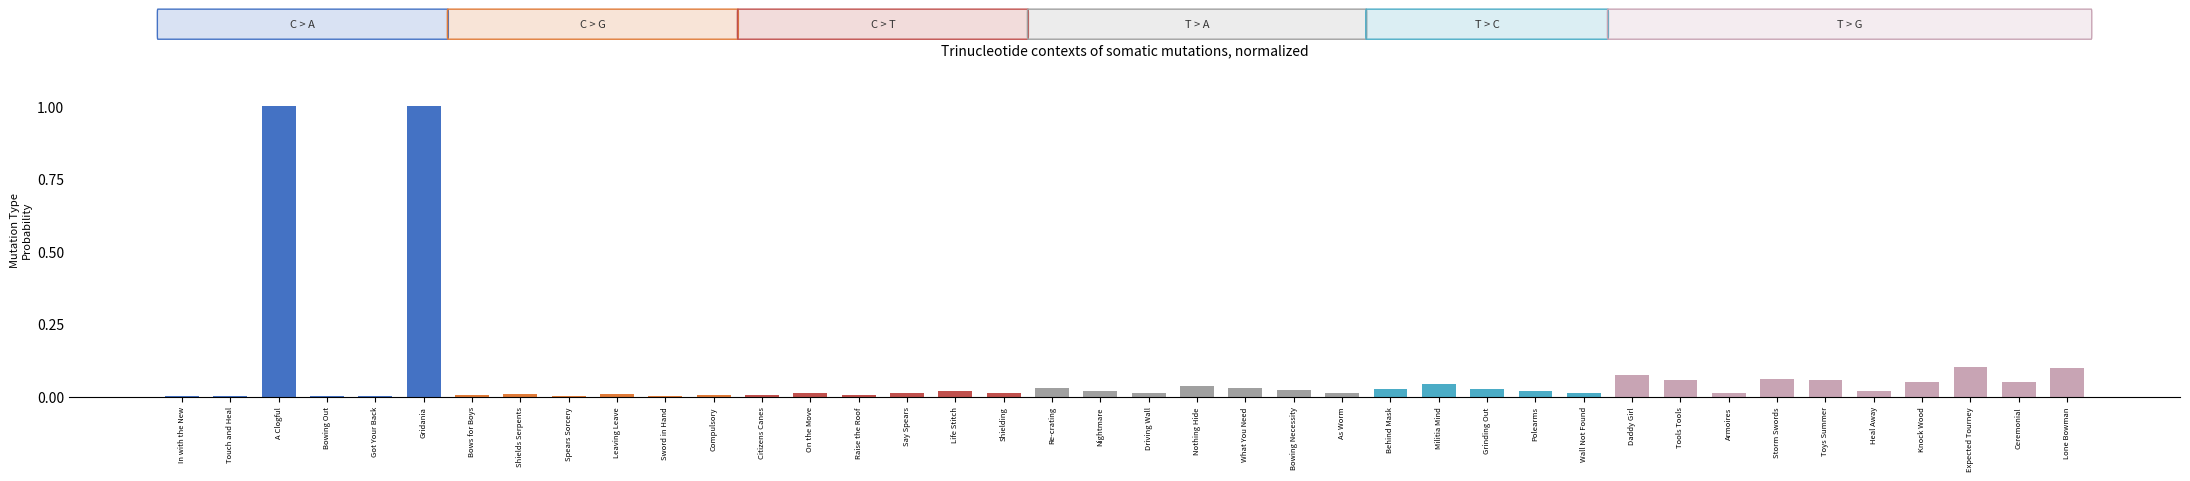

What is the greatest value displayed?

1.0